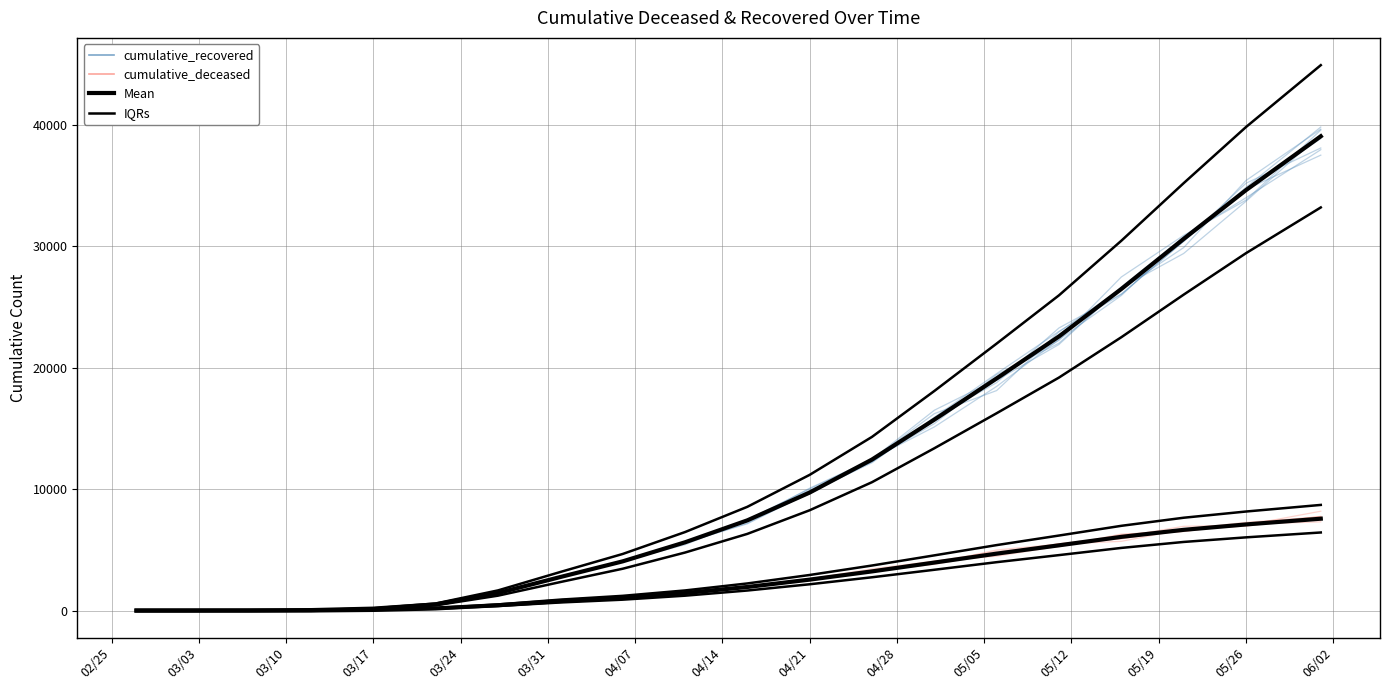

Which has a higher value, 03/10 or 04/14?

04/14